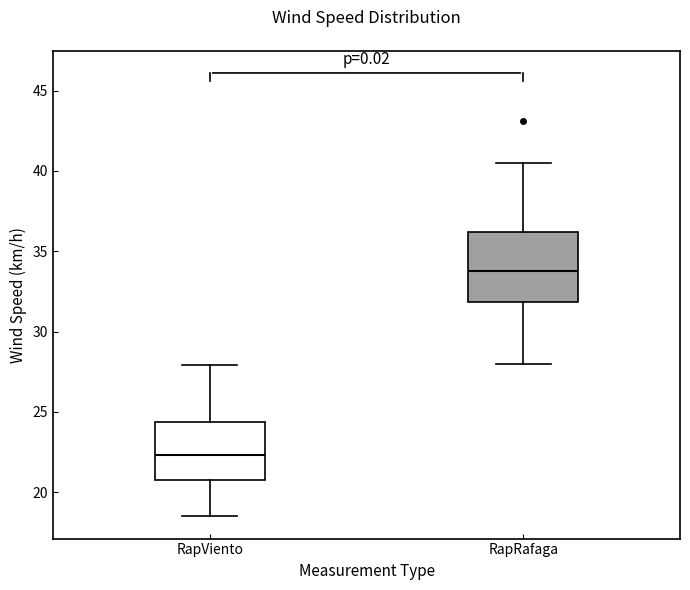

Comparing the boxes themselves (not the whiskers), which one is the tallest?

RapRafaga